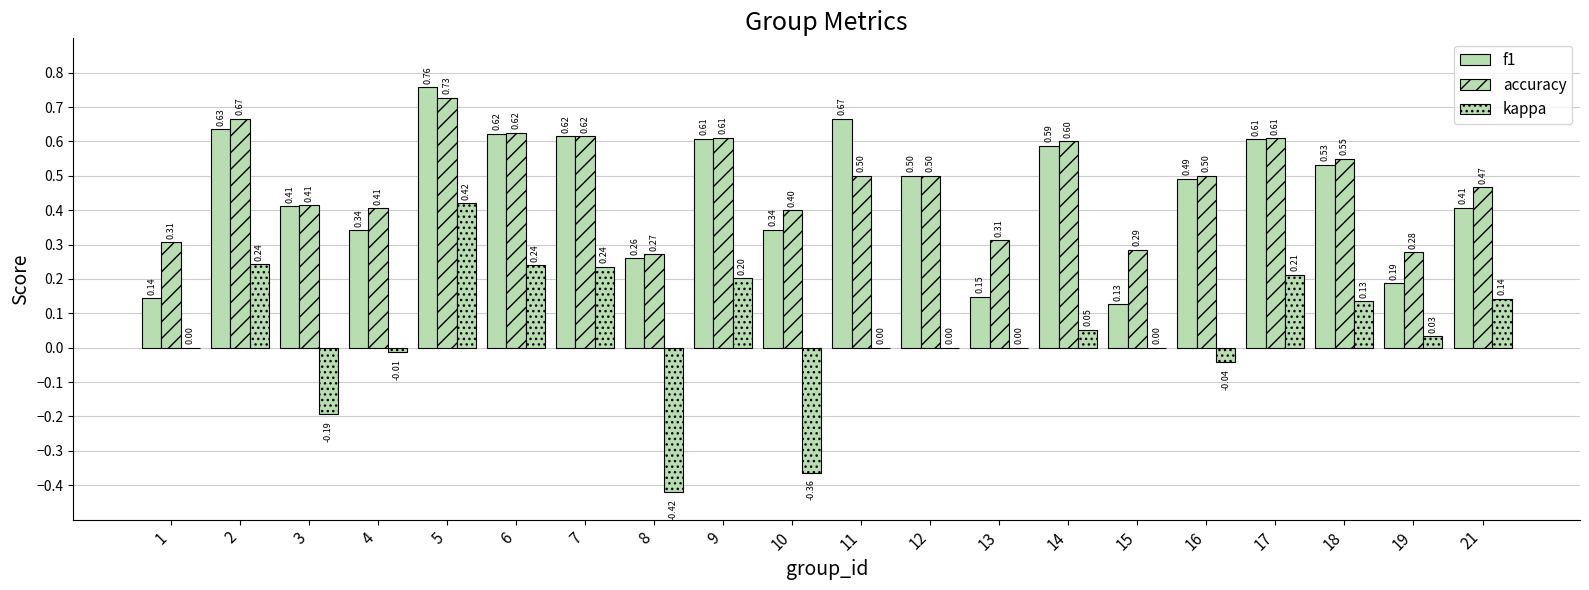

At which category is the sum across all series the highest?

5